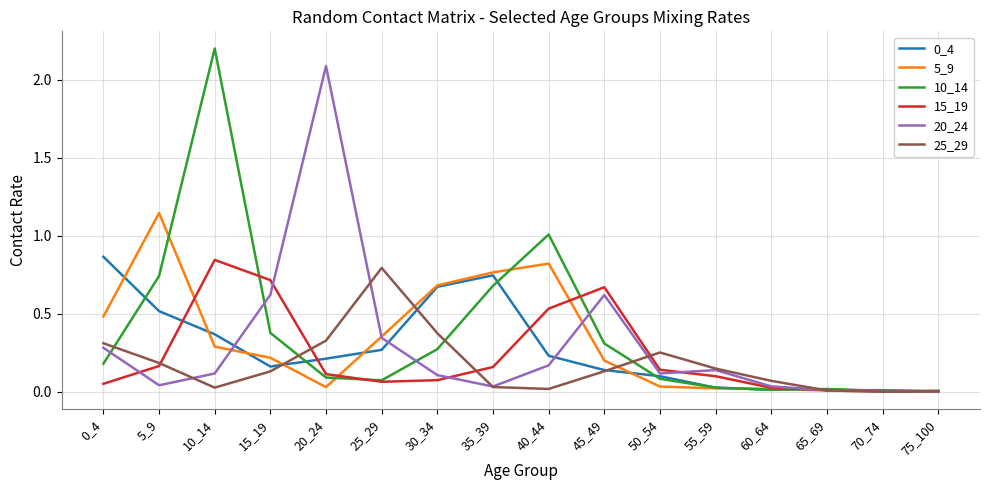

At which label does 15_19 reach its peak?

10_14